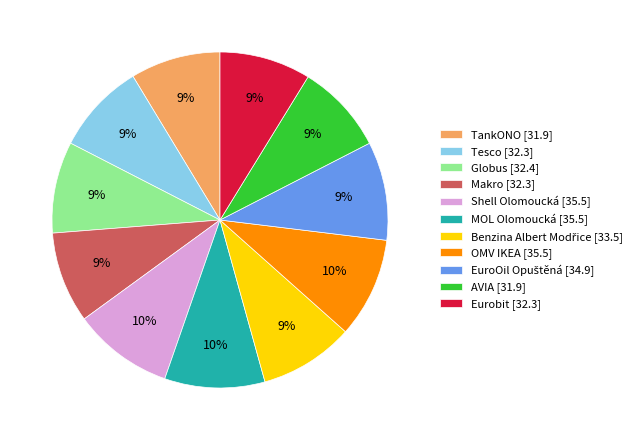

Combined, do Shell Olomoucká [35.5] and Makro [32.3] account for over 50%?

No